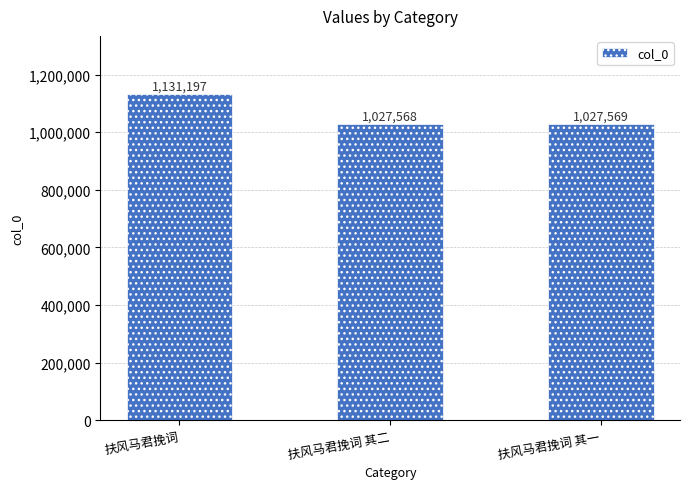

At which category does the chart reach its minimum across all series?

扶风马君挽词 其二